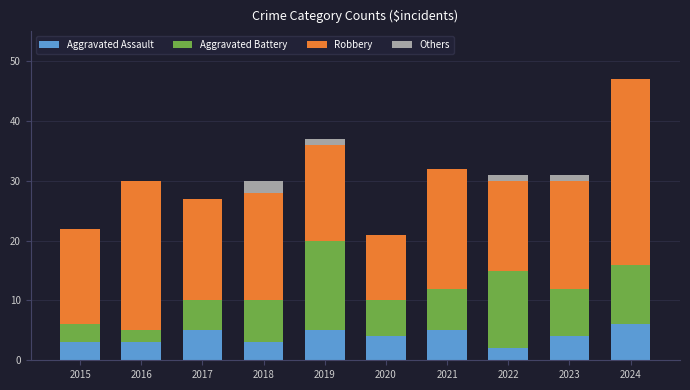

What is the total value across all series at 2024?

47